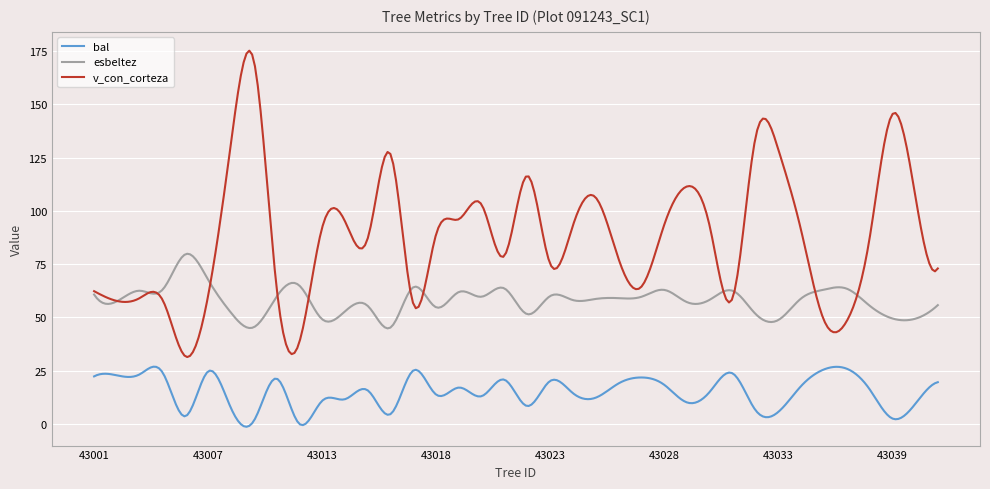

Rank the series by their maximum value, from highest to lowest.

v_con_corteza, esbeltez, bal